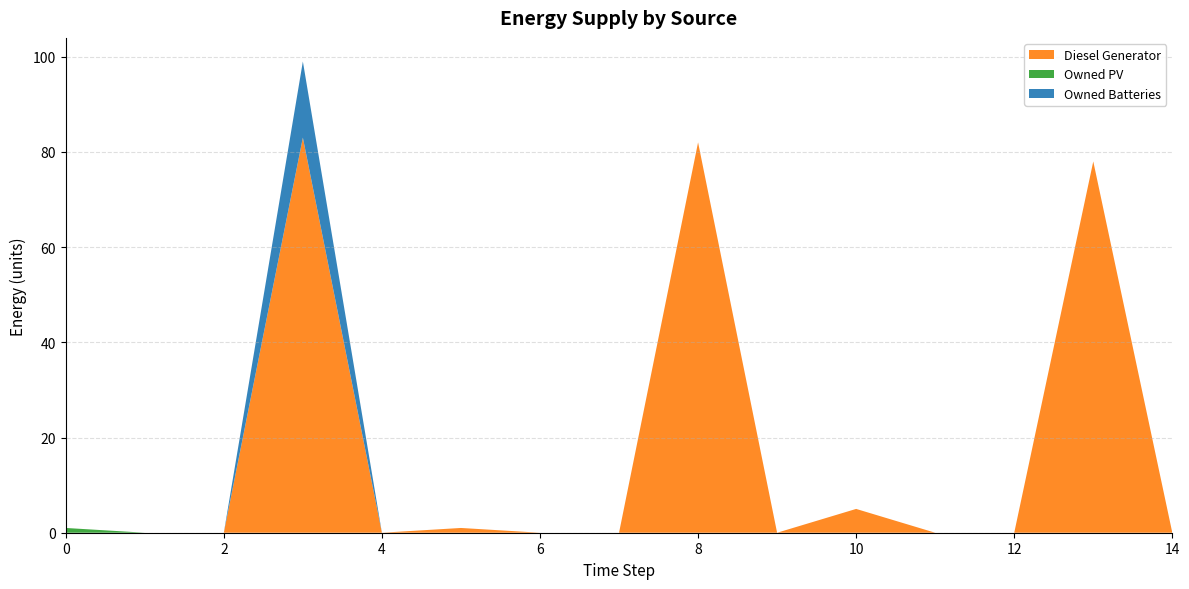

Reading left to right, list all the values displayed in this chart.

Diesel Generator: 0=0	1=0	2=0	3=83	4=0	5=1	6=0	7=0	8=82	9=0	10=5	11=0	12=0	13=78	14=0
Owned PV: 0=1	1=0	2=0	3=0	4=0	5=0	6=0	7=0	8=0	9=0	10=0	11=0	12=0	13=0	14=0
Owned Batteries: 0=0	1=0	2=0	3=16	4=0	5=0	6=0	7=0	8=0	9=0	10=0	11=0	12=0	13=0	14=0